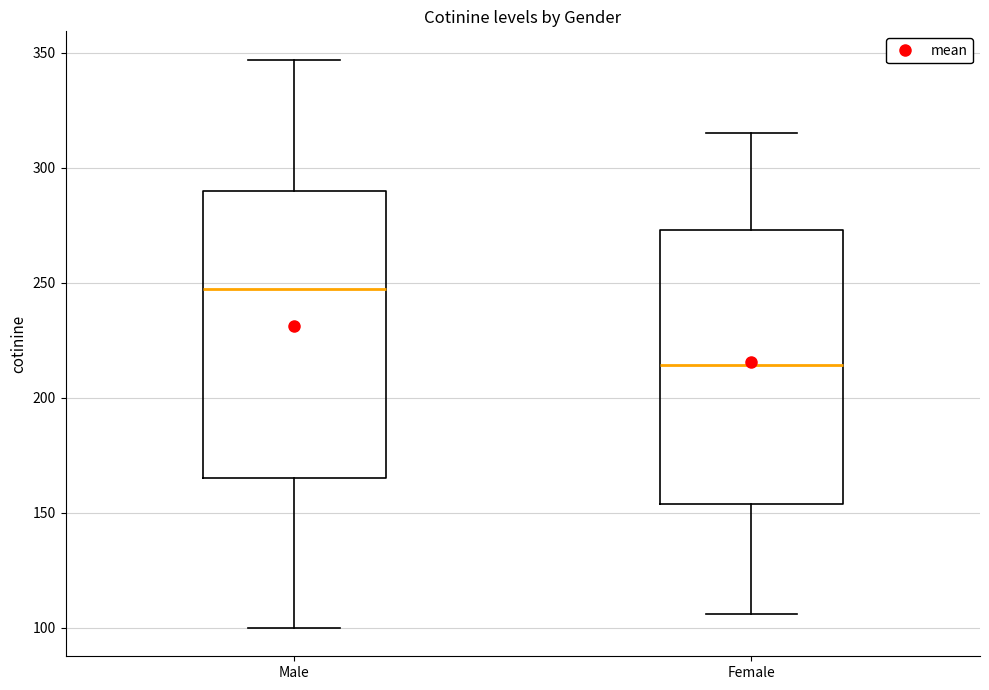

Which box has the highest median line?

Male